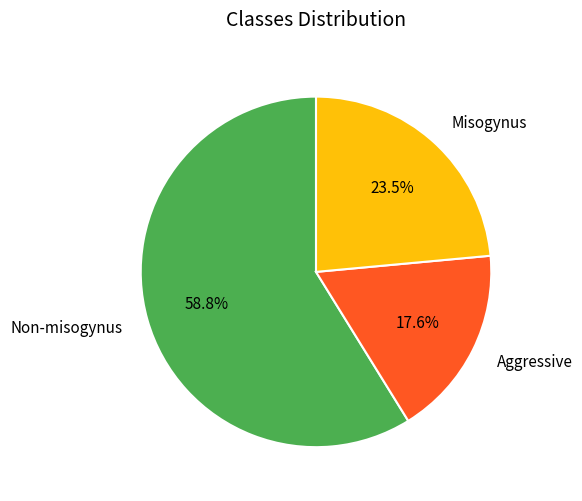

How many segments does this pie chart have?

3